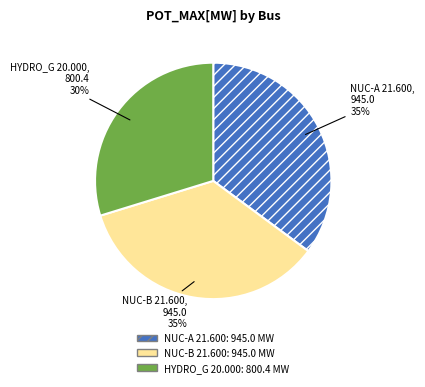

To the nearest percent, what percentage of the pie is NUC-A 21.600?

35%